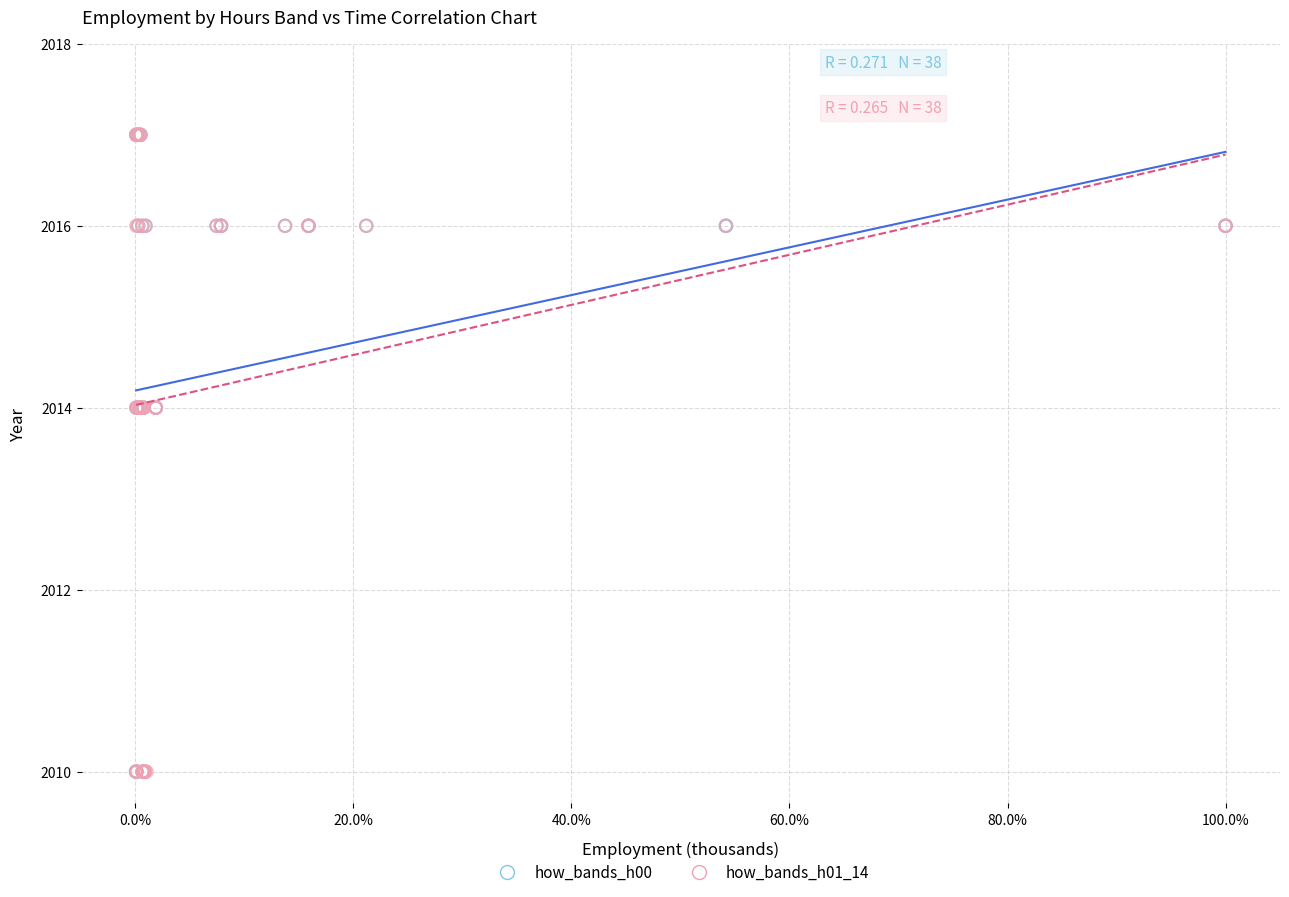

What are all the series names shown in the legend?

how_bands_h00, how_bands_h01_14